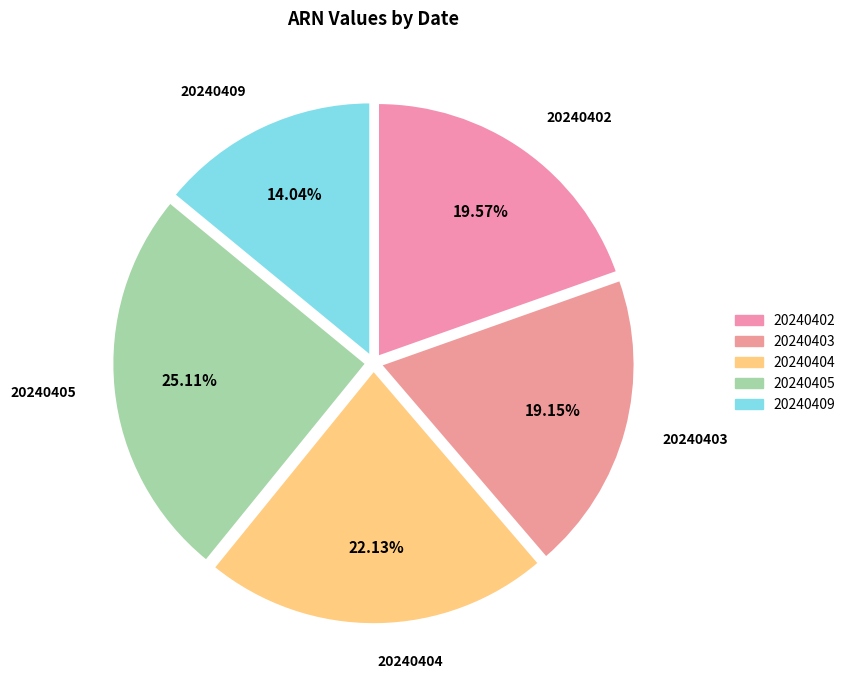

What is the total percentage of 20240404 and 20240403?

41.3%